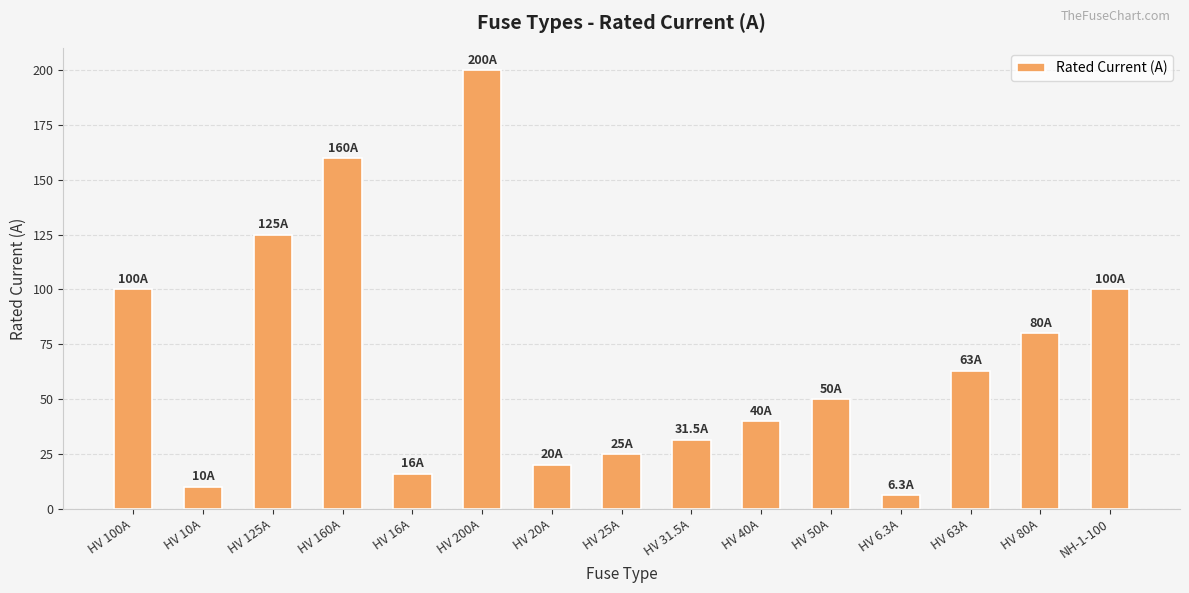

What is the change in value from HV 160A to HV 200A?

+40.0